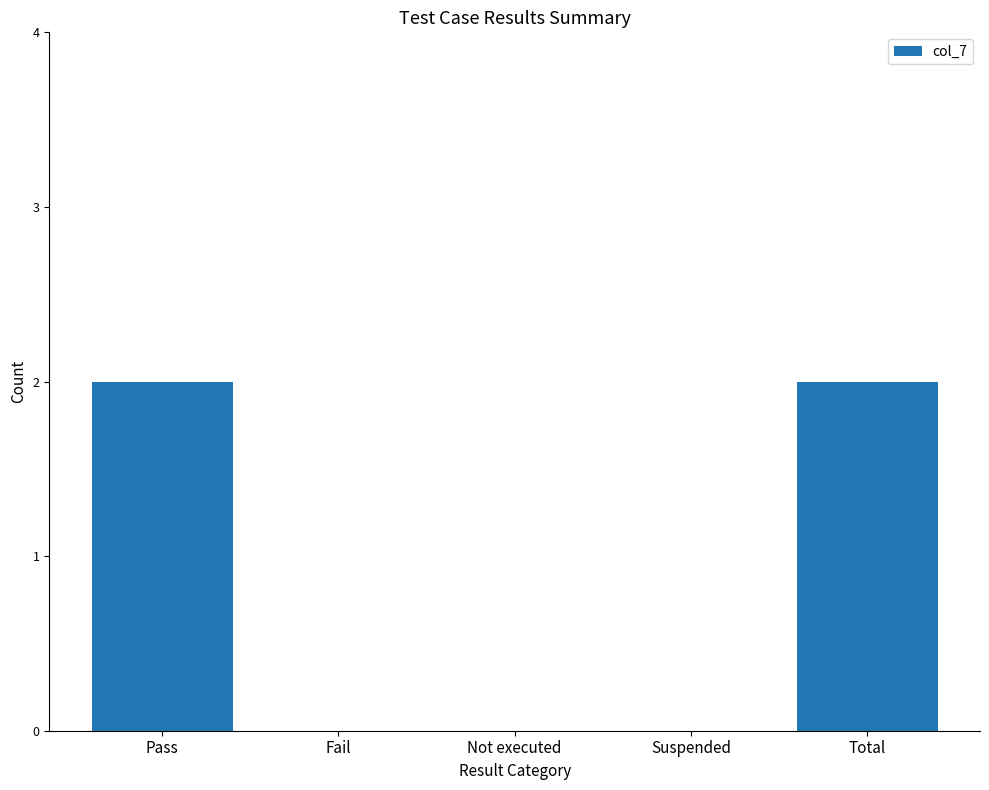

How many distinct data groups are displayed?

1